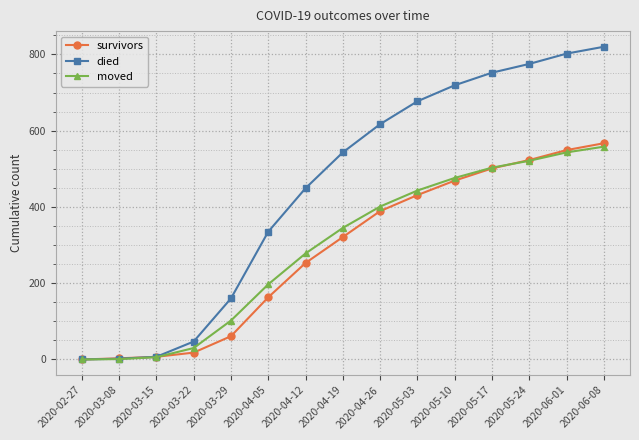

What is the highest value of the moved series?

558